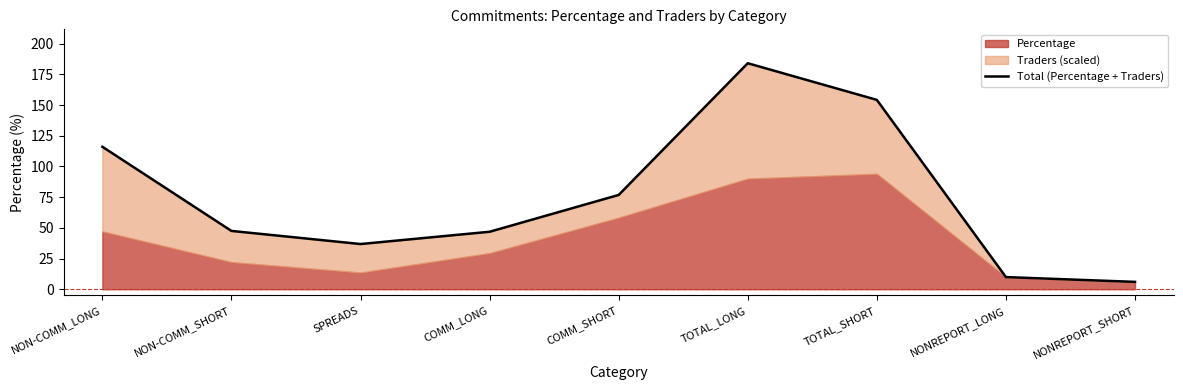

Reading left to right, transcribe all the data shown in this chart.

116.1	47.5	36.8	46.8	76.8	184.1	154.2	9.9	6.0